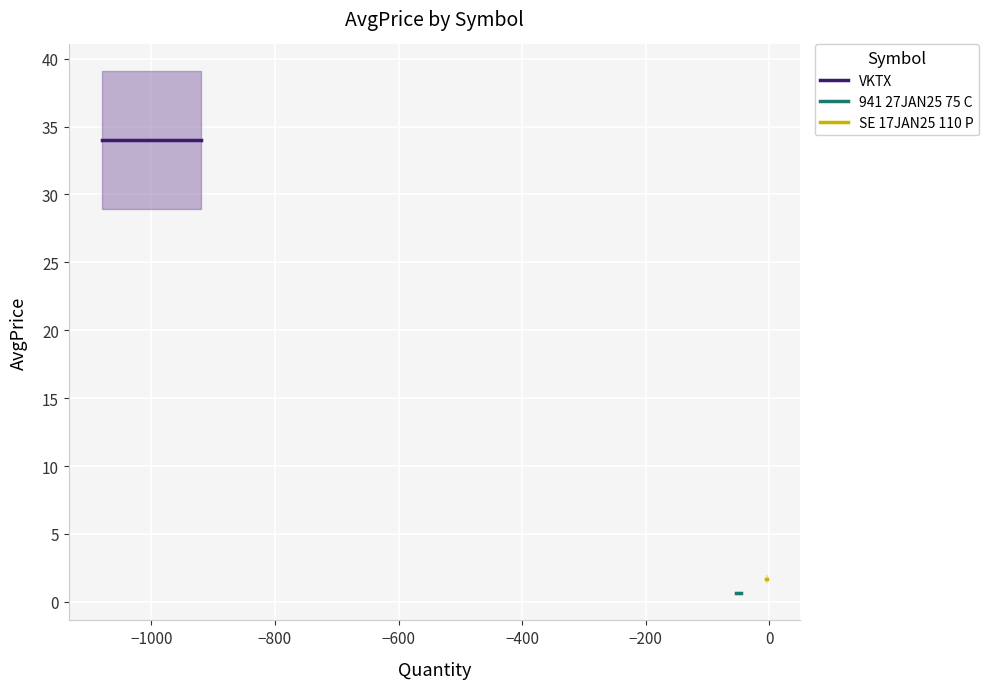

Is this an area chart (filled region under the line)?

No